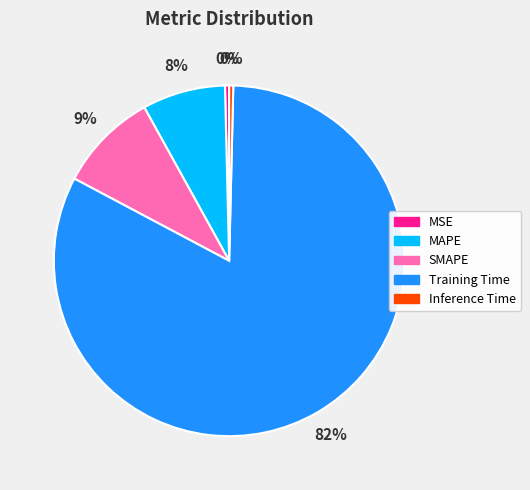

To the nearest percent, what is the average slice percentage?

20%